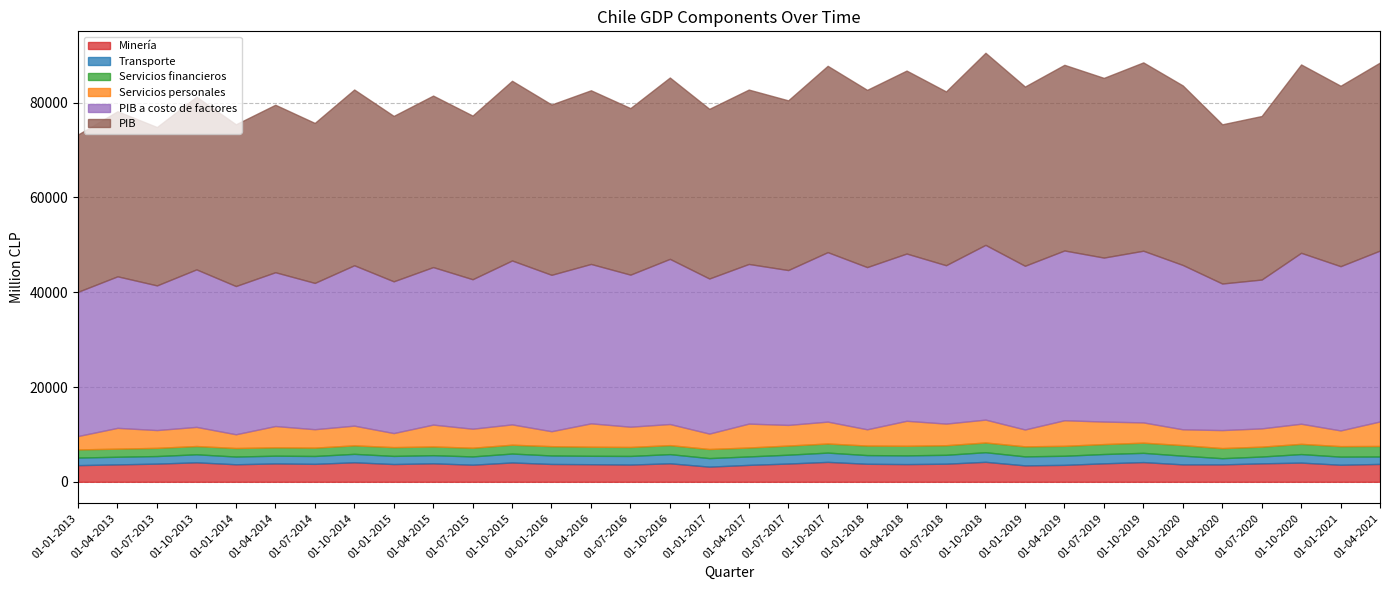

What is the difference between the maximum and minimum values in the Servicios financieros series?

514